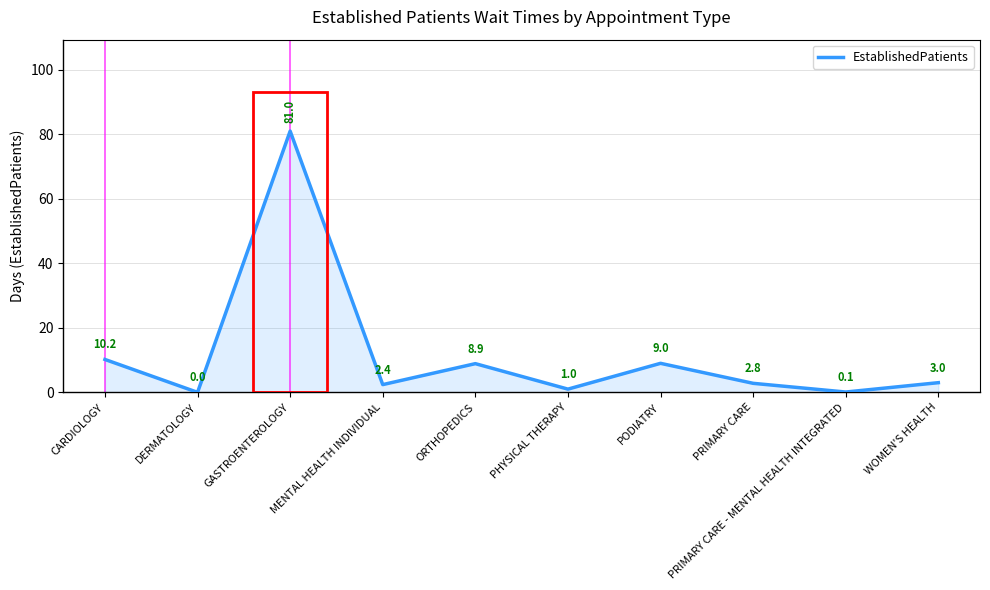

What position from the right is PRIMARY CARE?

3